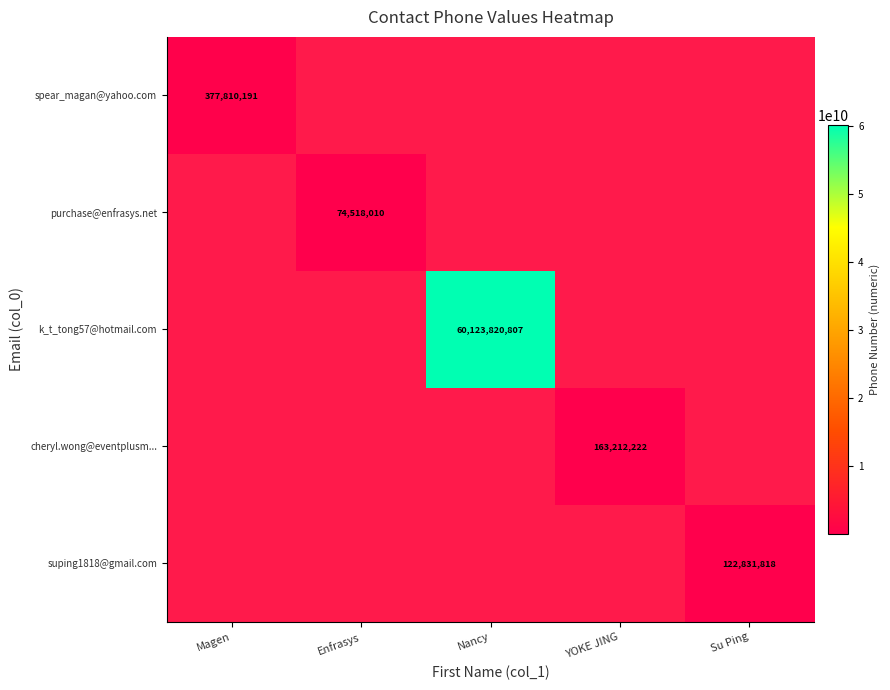

The k_t_tong57@hotmail.com series shows 1.0 at YOKE JING. True or false?

True